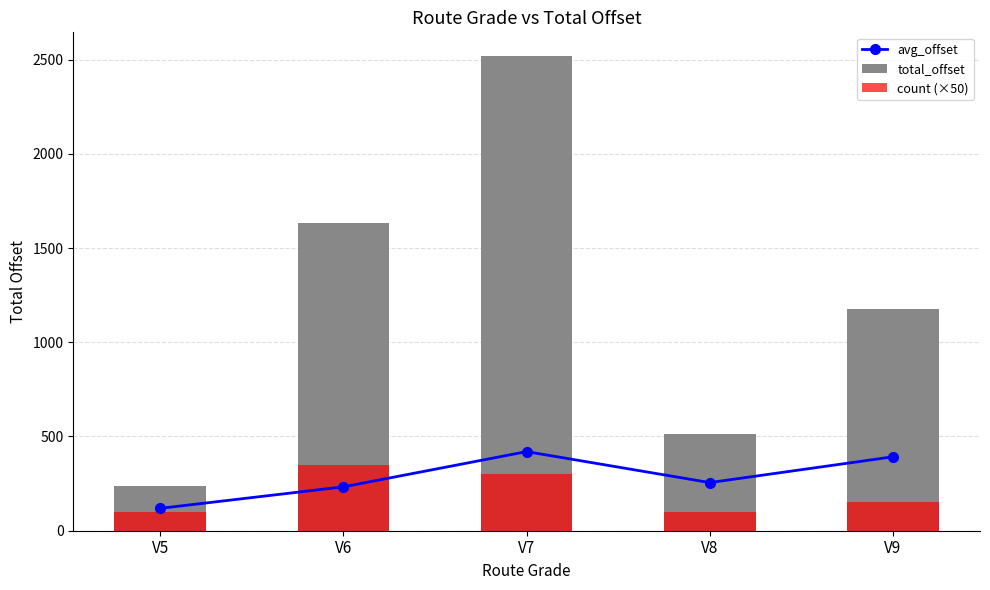

Which series has the largest range (max minus min)?

total_offset